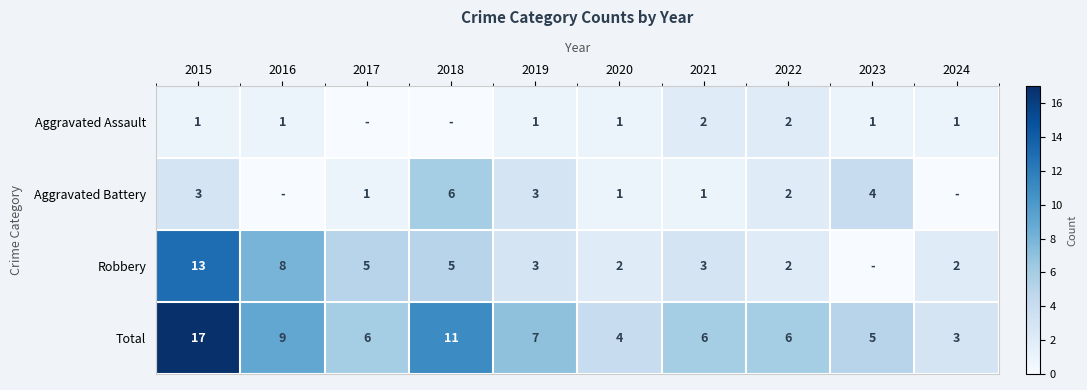

The value of Robbery at 2021 is 2. True or false?

False